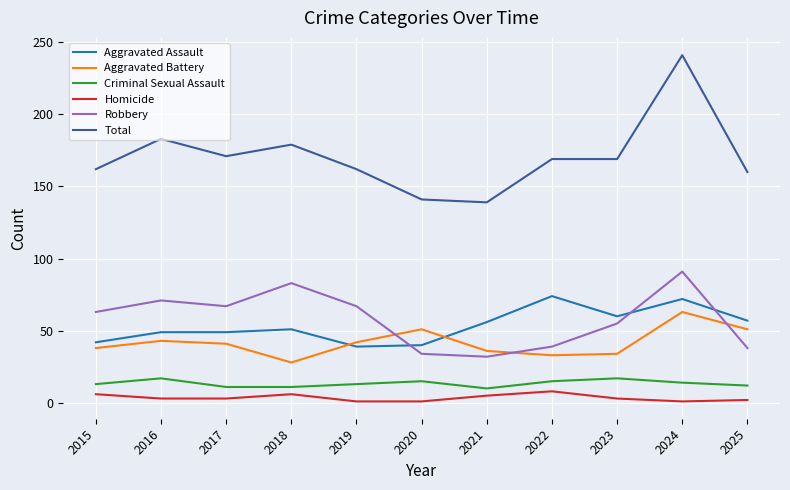

True or false: Aggravated Assault and Criminal Sexual Assault intersect in this chart.

False